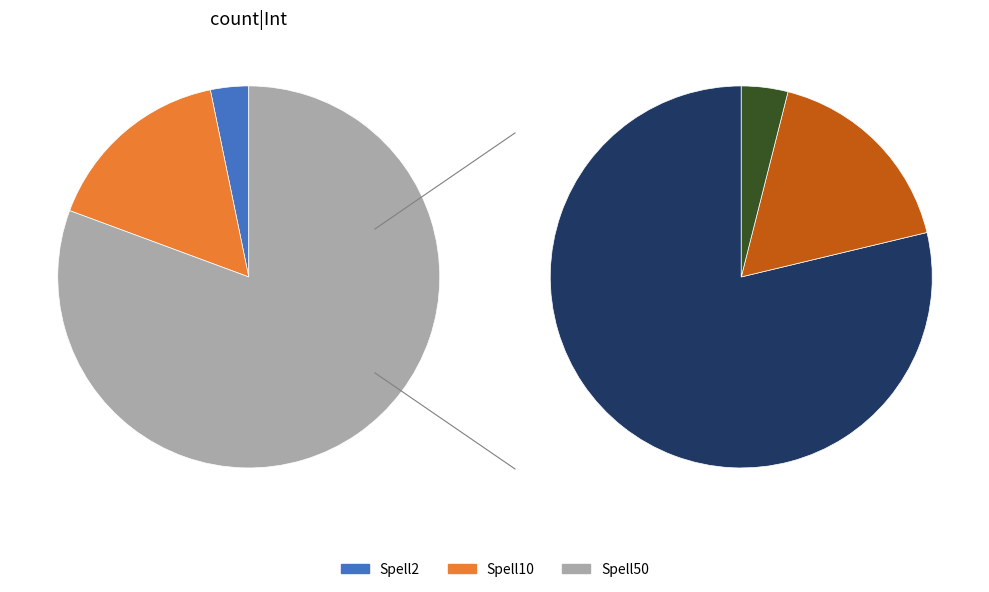

To the nearest percent, what percentage of the pie is Spell50?

81%